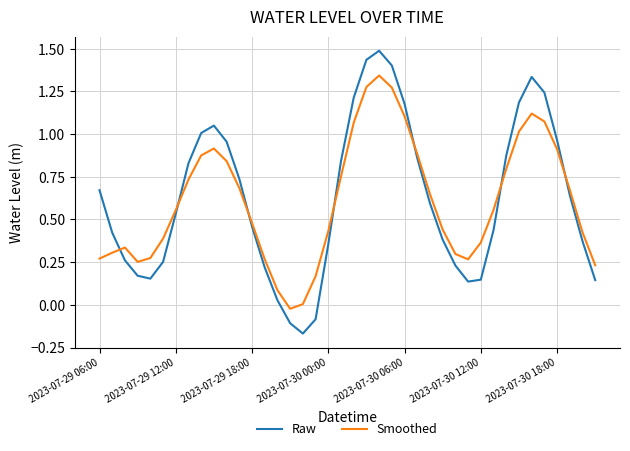

What is the greatest value displayed?

1.5